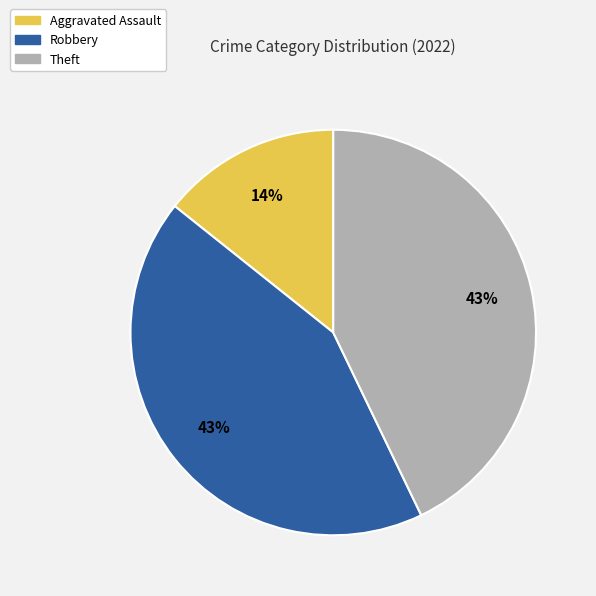

Is there a majority slice in this chart?

No